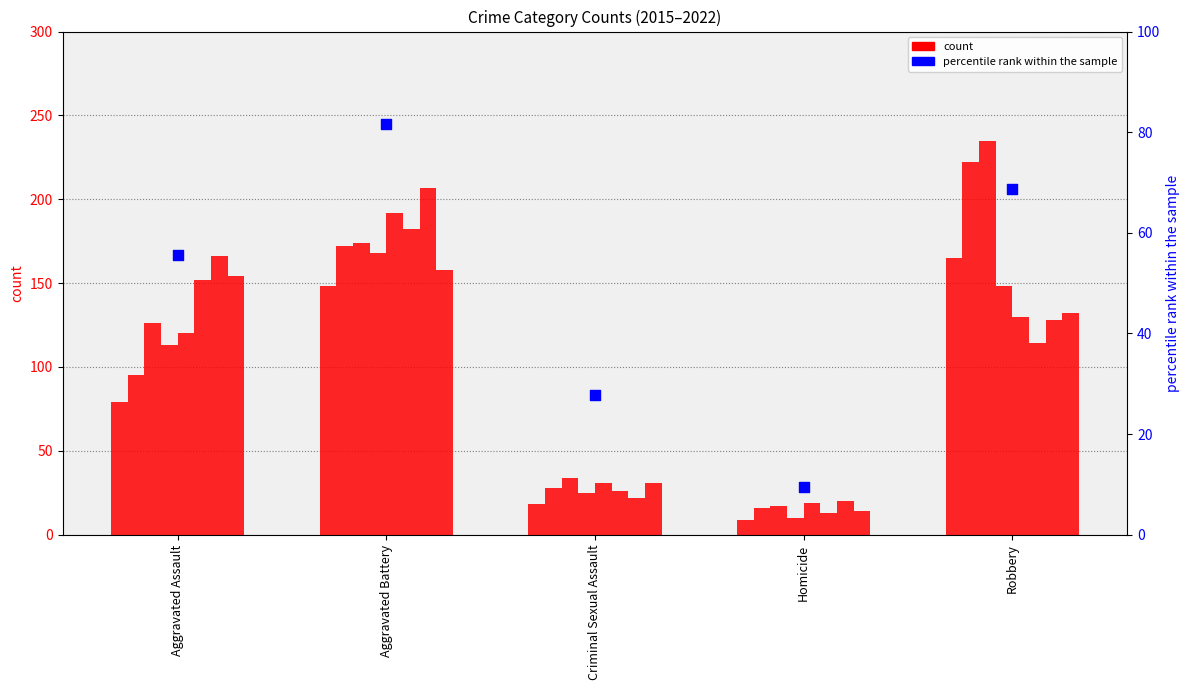

What is the change in value from Aggravated Assault to Criminal Sexual Assault?

-27.8